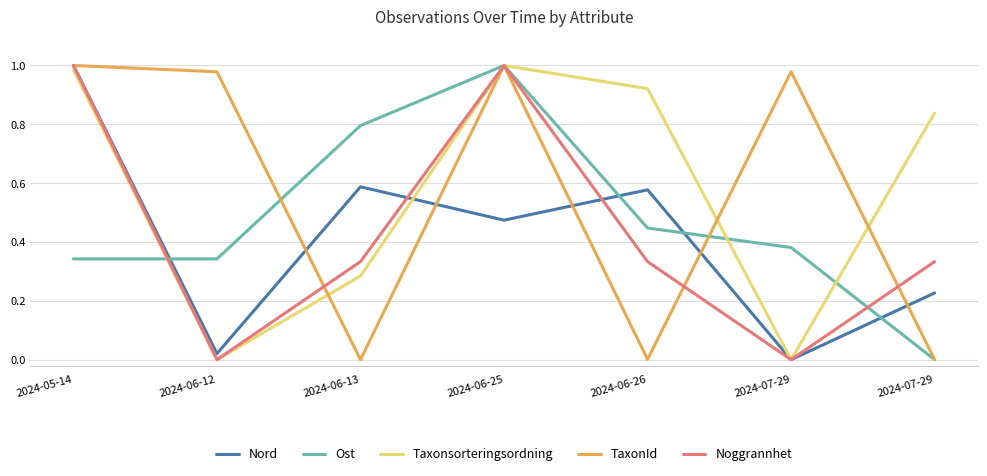

How many lines are shown in the chart?

5